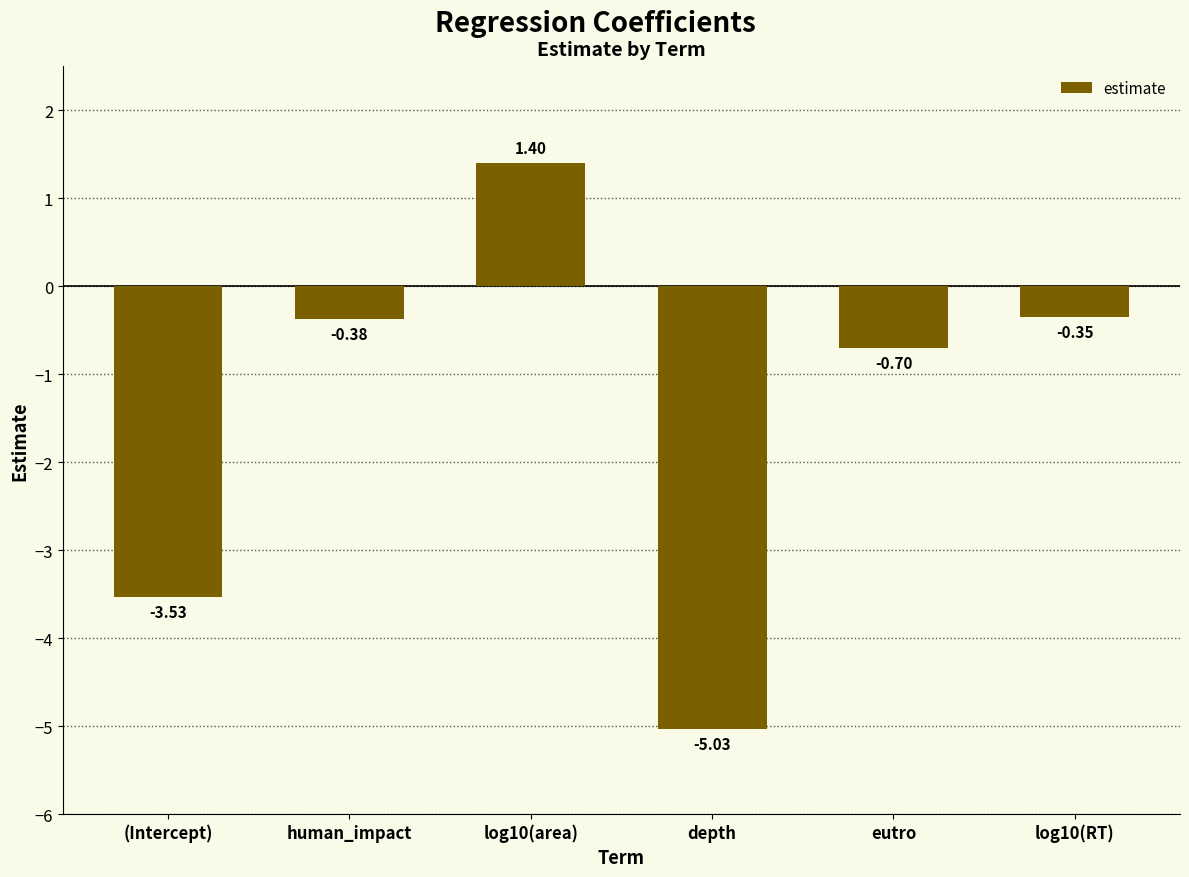

What is the label of the 6th bar from the right?

(Intercept)